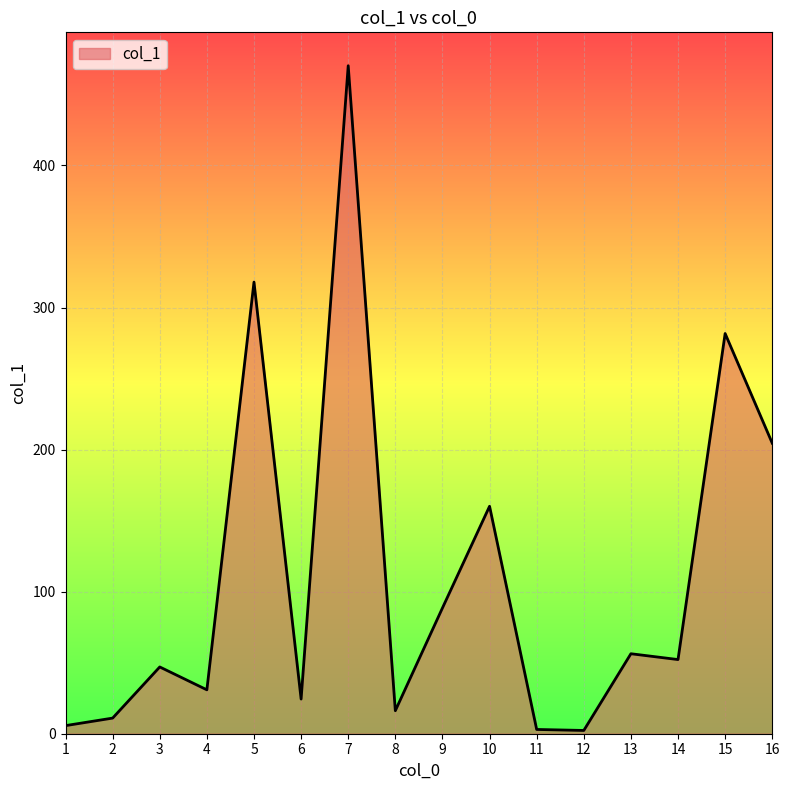

What is the greatest value displayed?

470.2